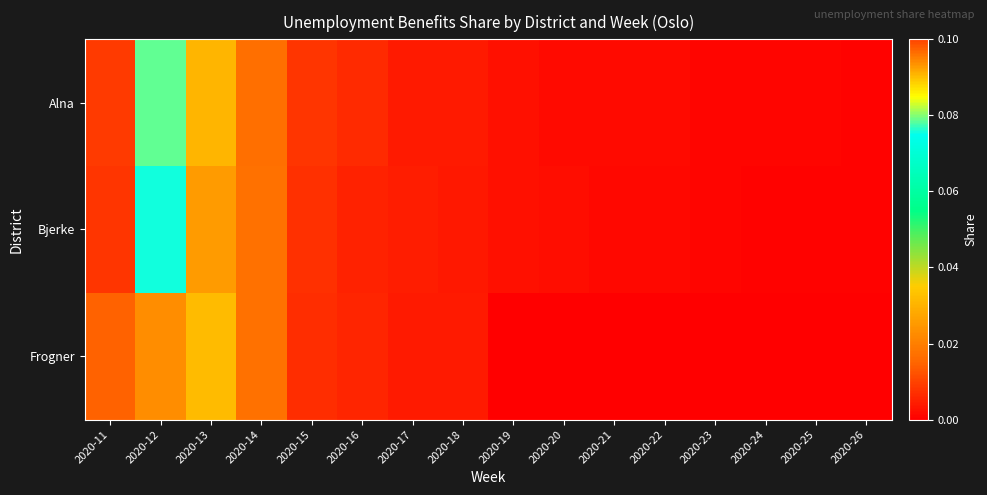

At which category is the sum across all series the highest?

2020-12